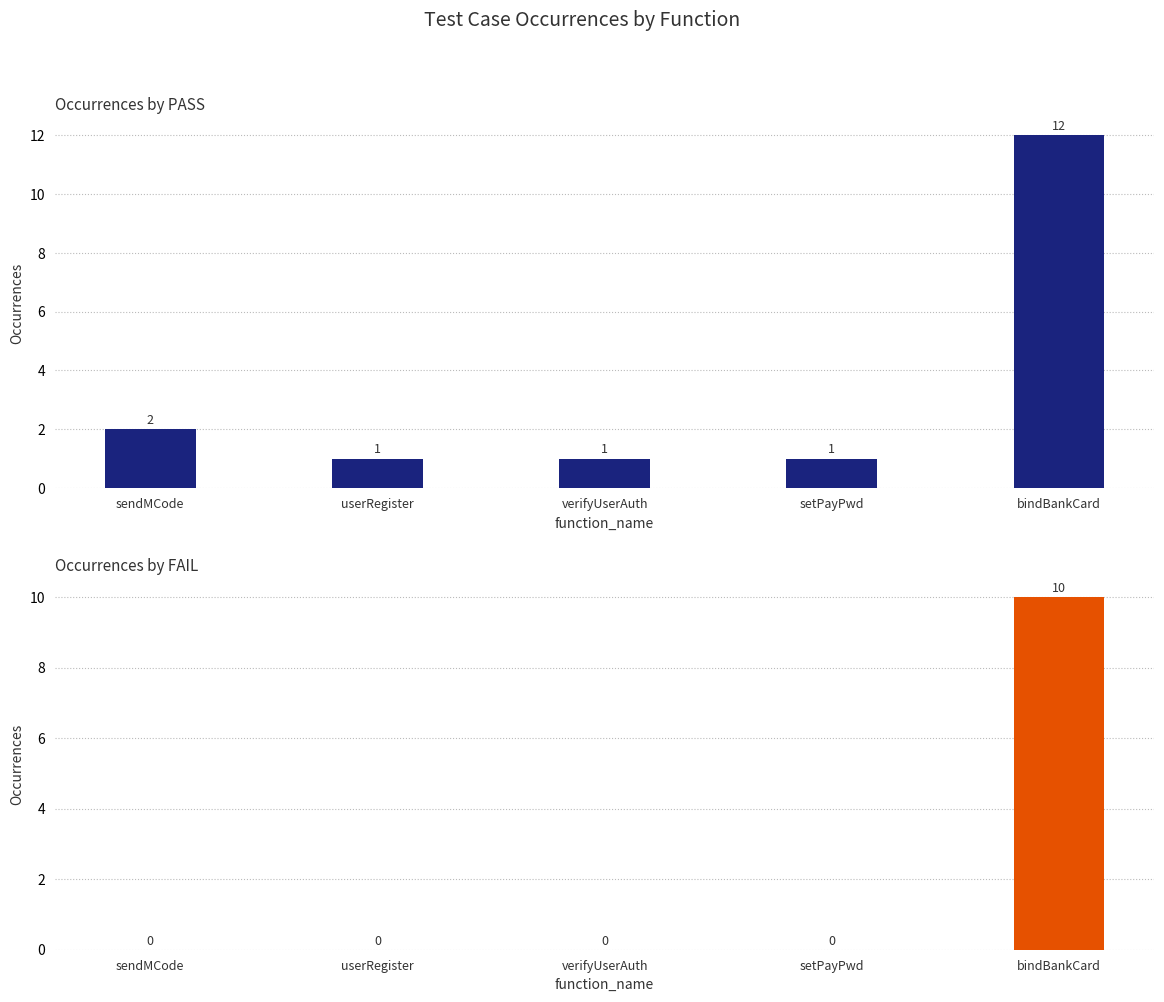

At which category does the chart reach its minimum across all series?

sendMCode